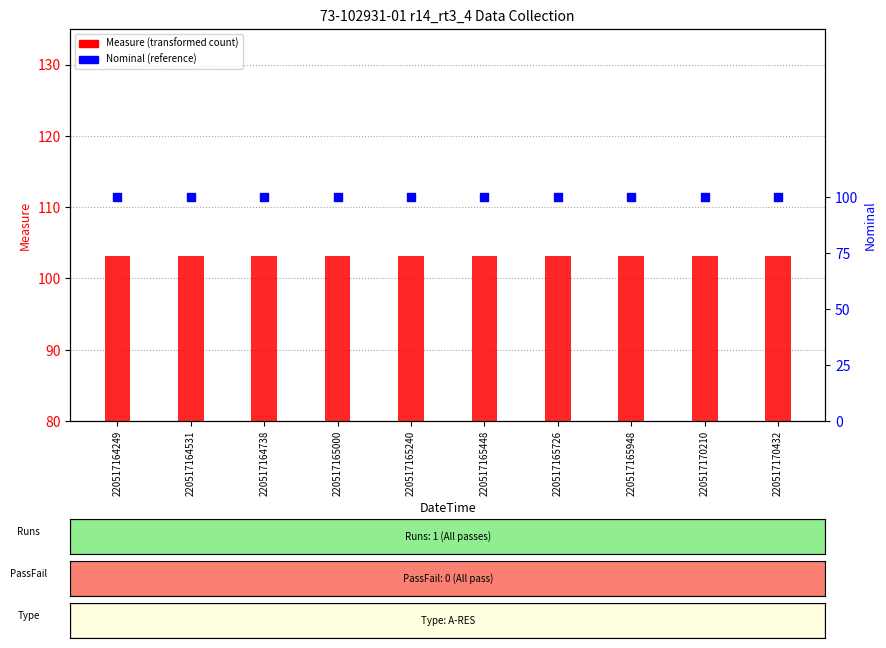

At which category is the sum across all series the highest?

220517164531